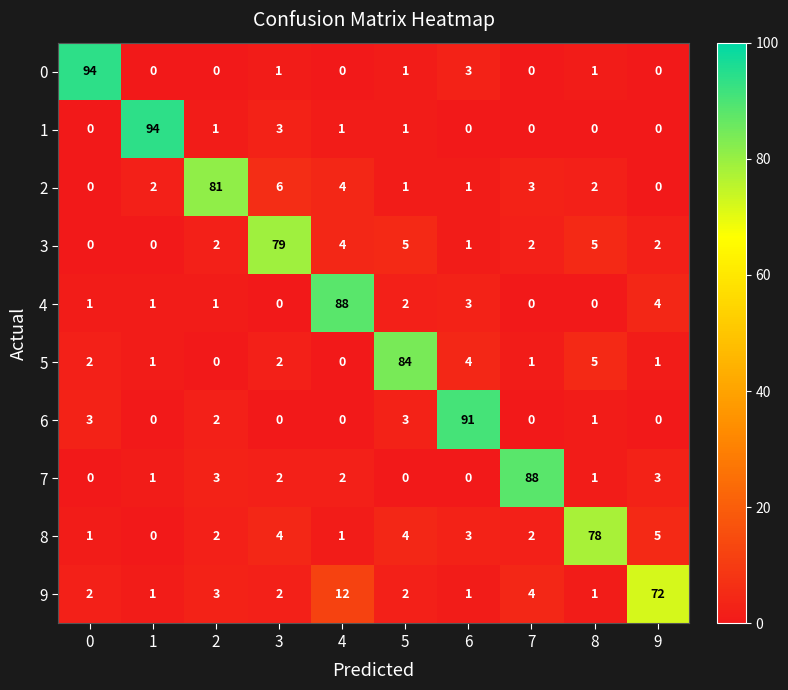

At which category is the sum across all series the highest?

4